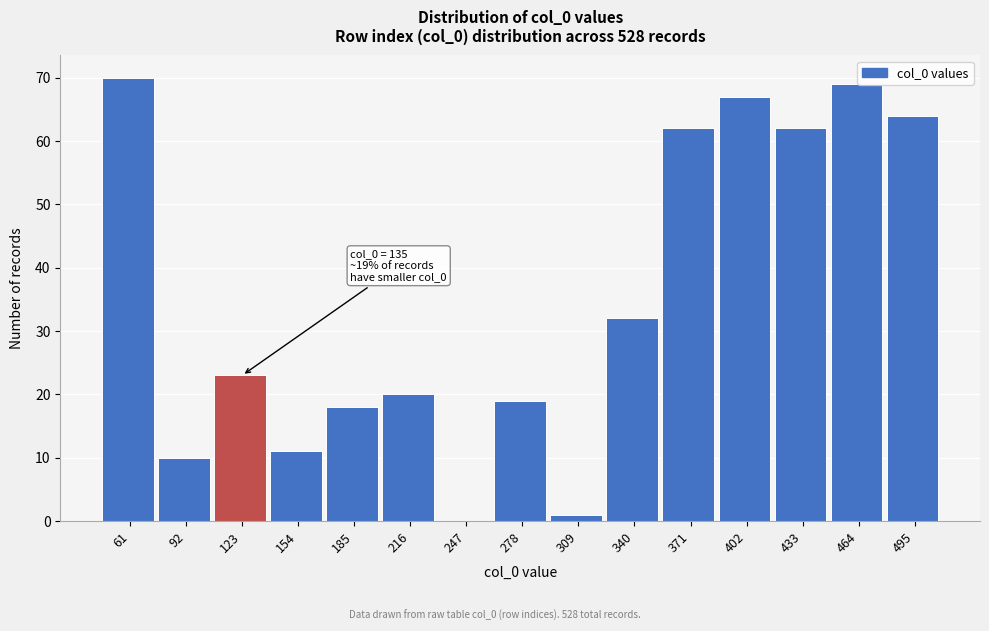

Reading left to right, transcribe all the data shown in this chart.

61=70	92=10	123=23	154=11	185=18	216=20	247=0	278=19	309=1	340=32	371=62	402=67	433=62	464=69	495=64